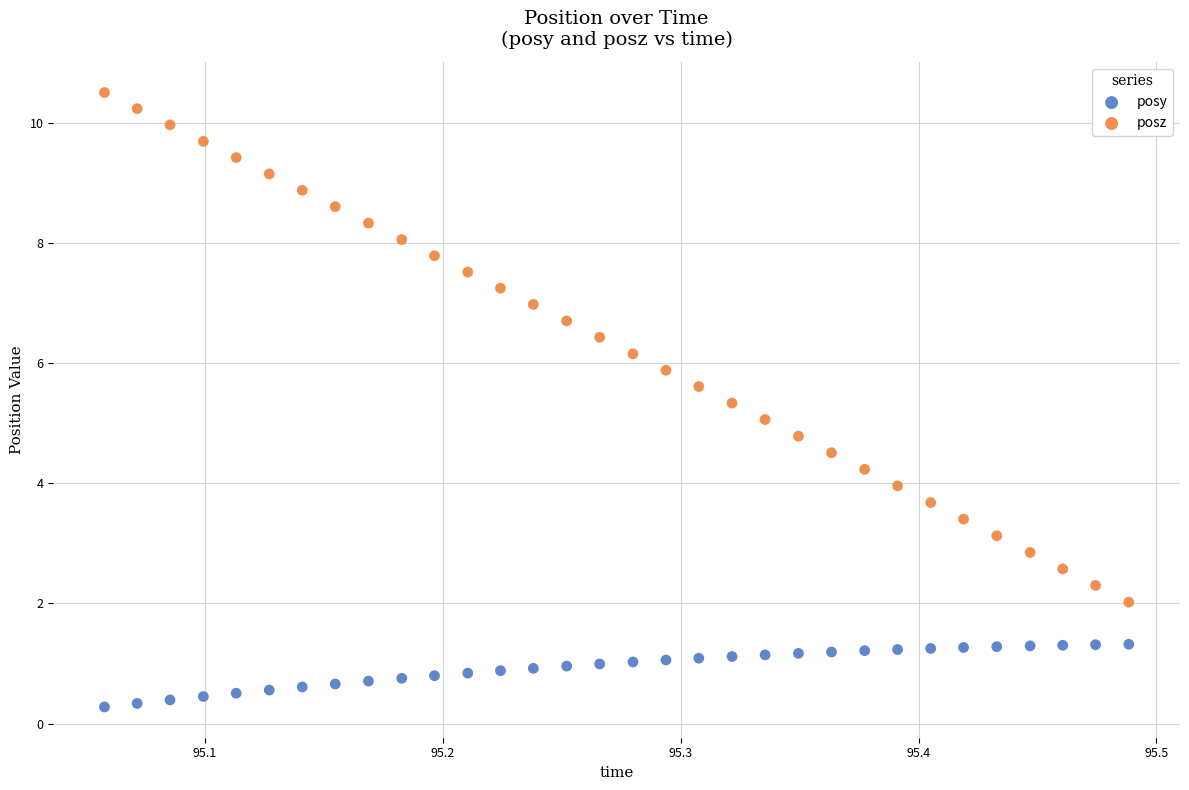

Which series has the largest Y range (max minus min)?

posz